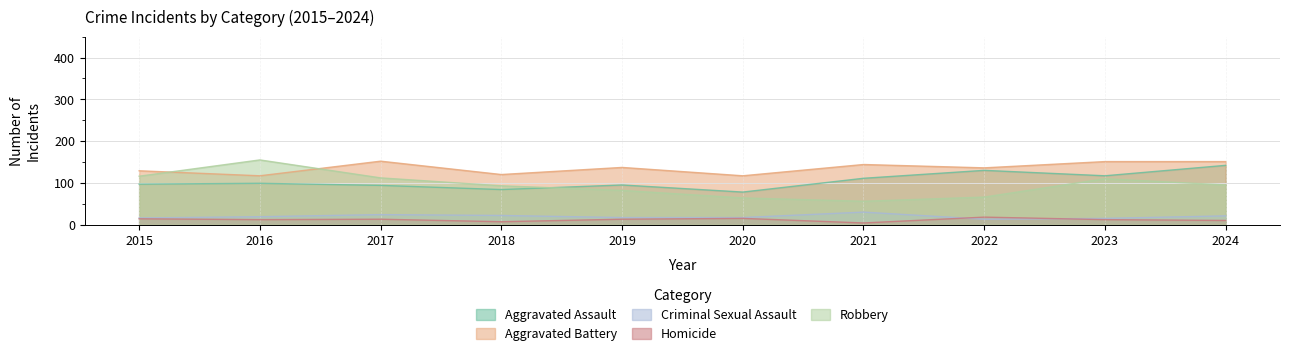

What are all the series names shown in the legend?

Aggravated Assault, Aggravated Battery, Criminal Sexual Assault, Homicide, Robbery